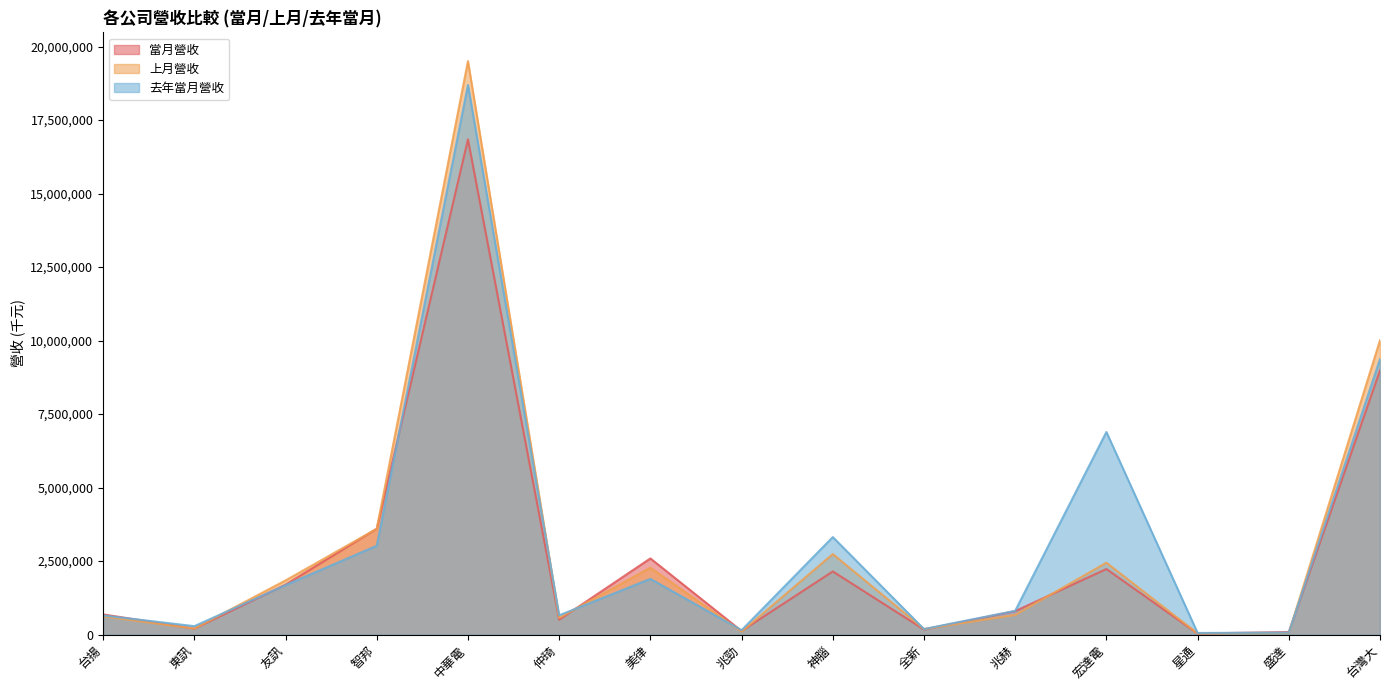

Rank the series by their maximum value, from highest to lowest.

上月營收, 去年當月營收, 當月營收